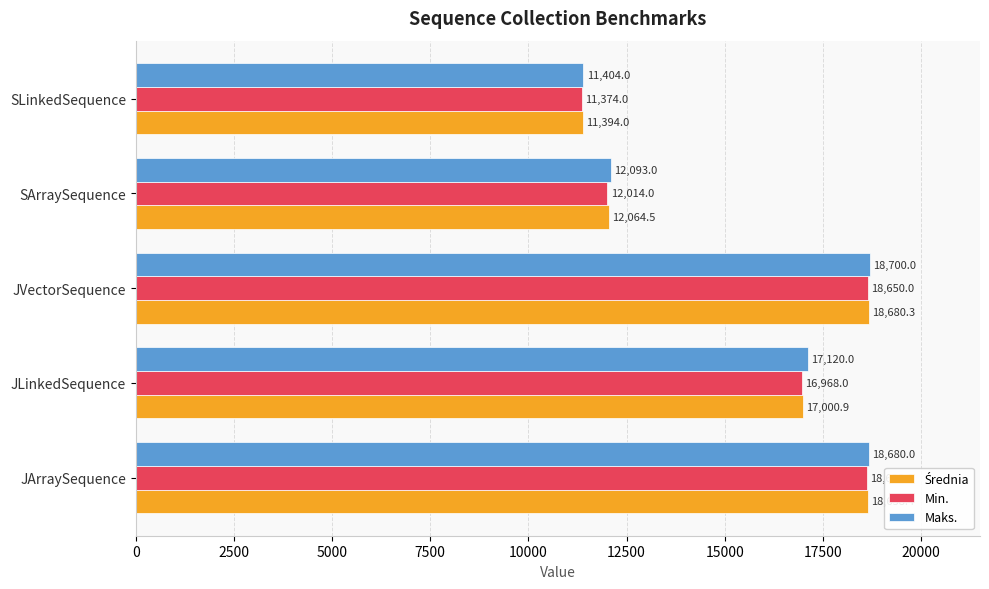

Which series has the widest spread of values?

Maks.